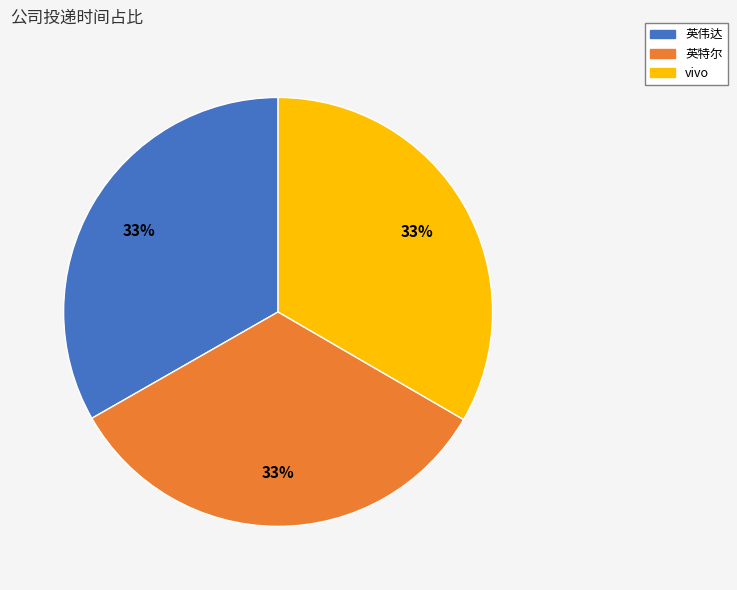

To the nearest percent, what portion does 英伟达 represent?

33%